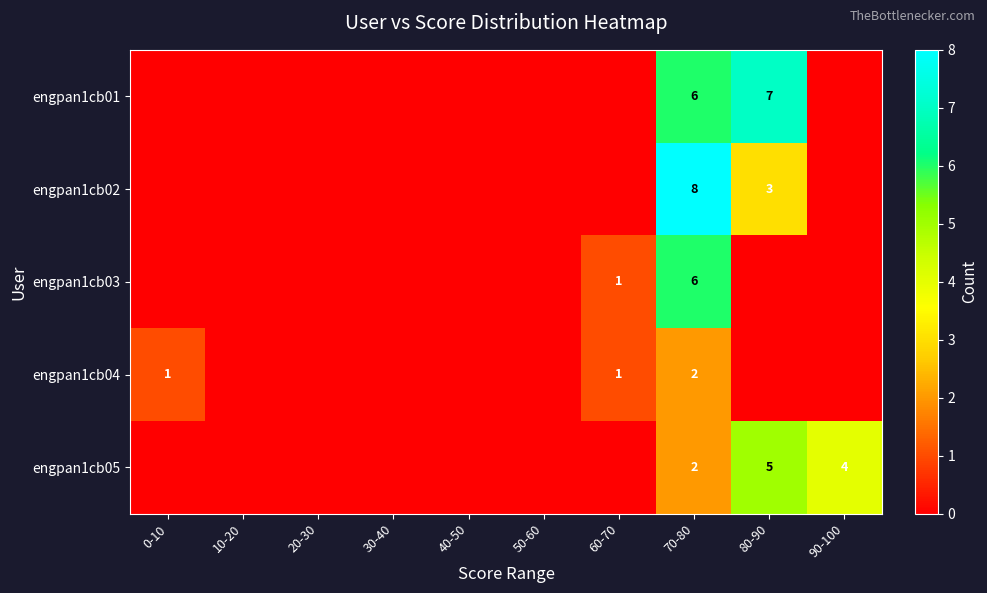

Which label corresponds to the largest value in the chart?

70-80